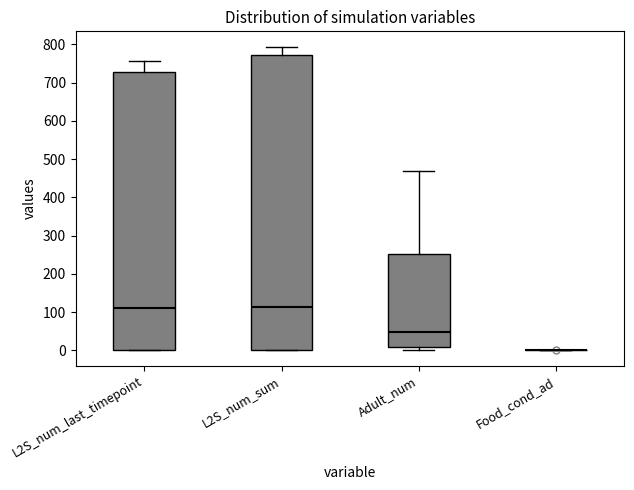

Where does the upper whisker of the box for L2S_num_sum end on the y-axis? The values are not printed on the chart, so give them approximately, as read against the axis.

790